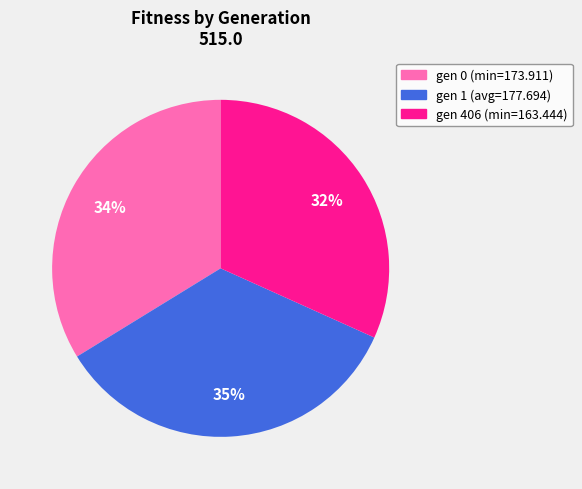

How many slices are in this pie chart?

3